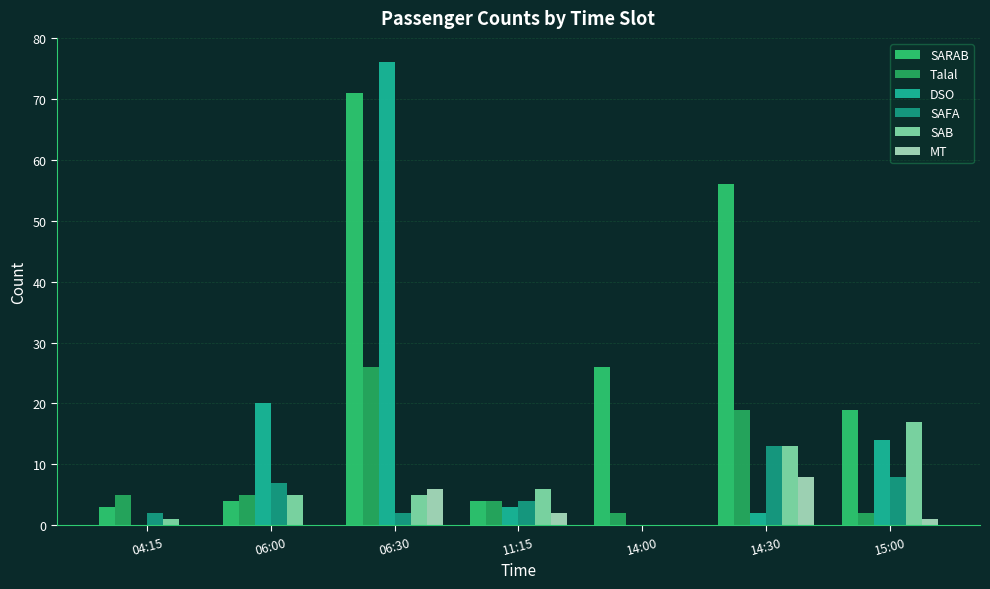

What is the label of the 5th bar from the right?

06:30